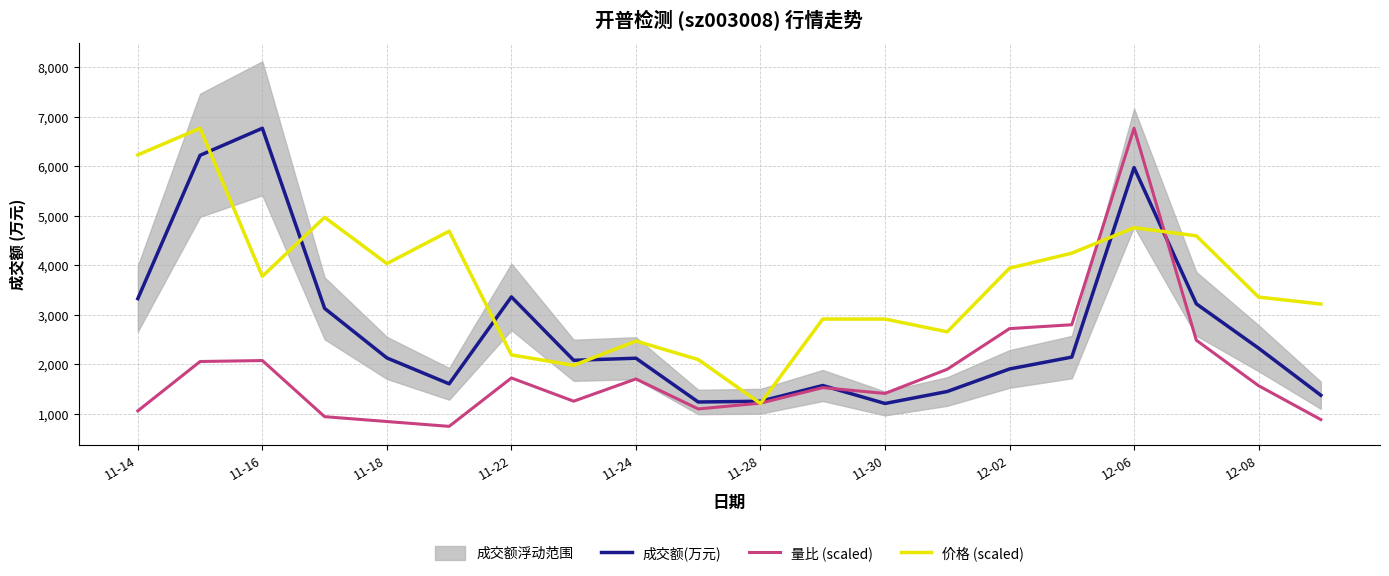

Count the number of categories in the chart.

20